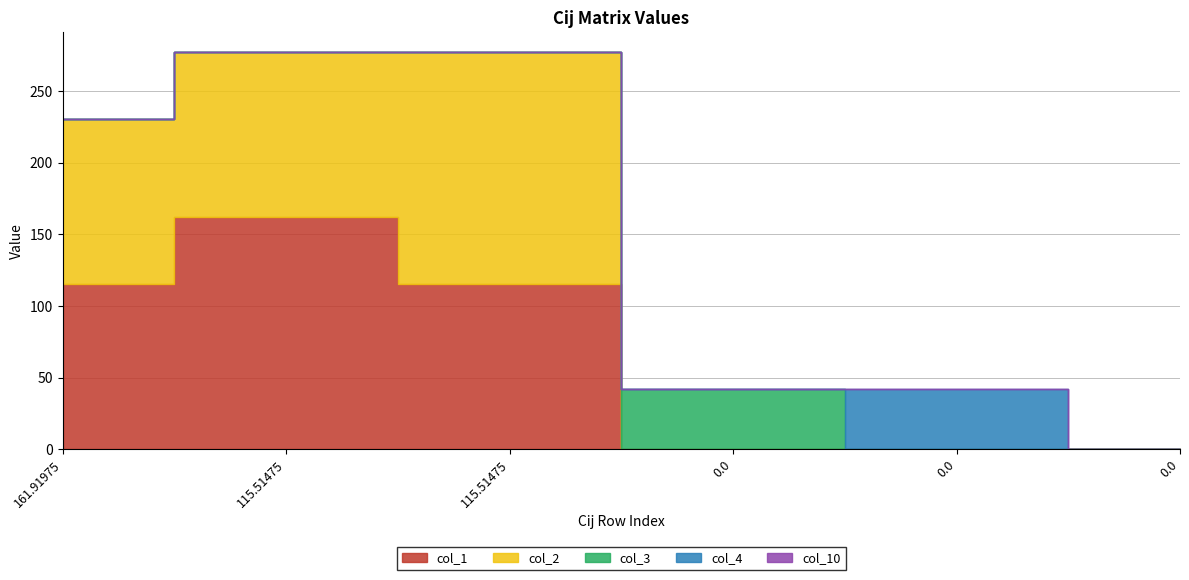

At how many categories does at least one series exceed 65?

3